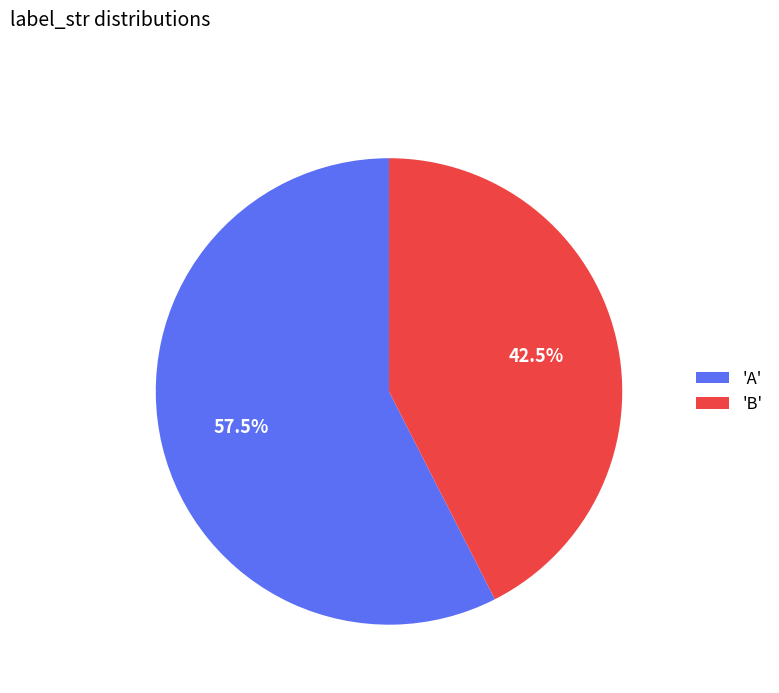

What is the largest slice in the pie chart?

'A'